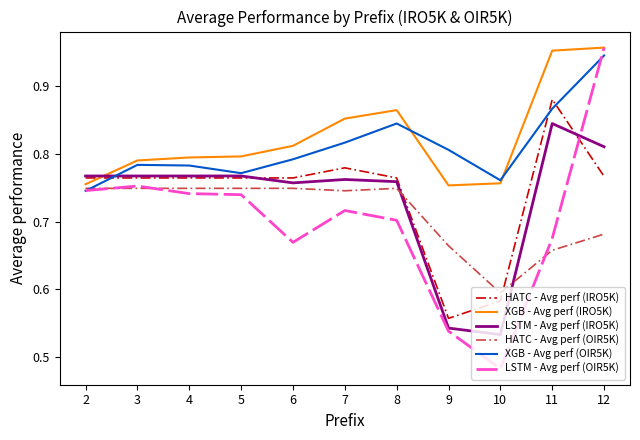

Which series has the widest spread of values?

LSTM - Avg perf (OIR5K)